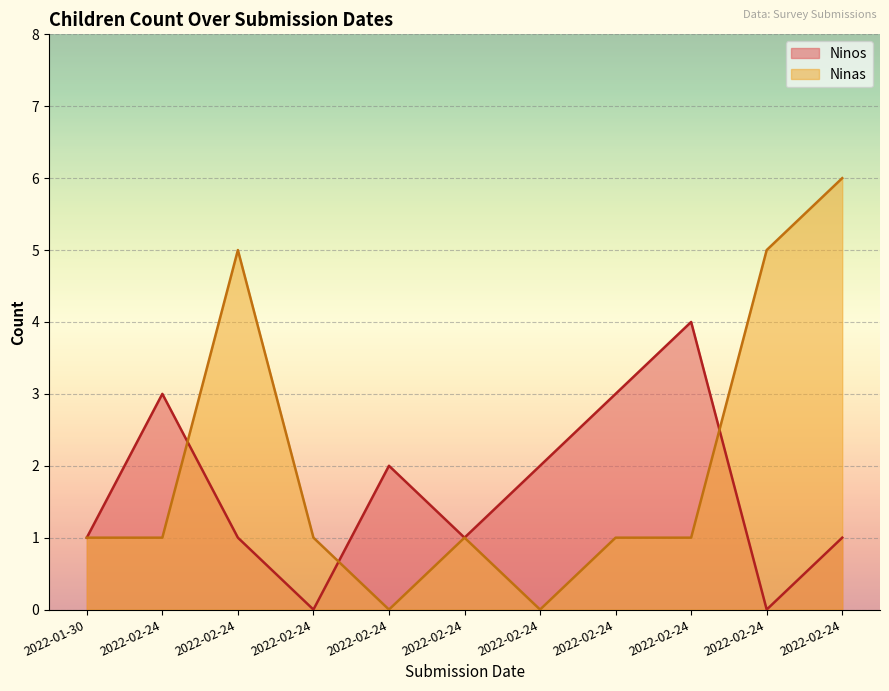

Between 2022-02-24 and 2022-02-24, which is larger?

2022-02-24